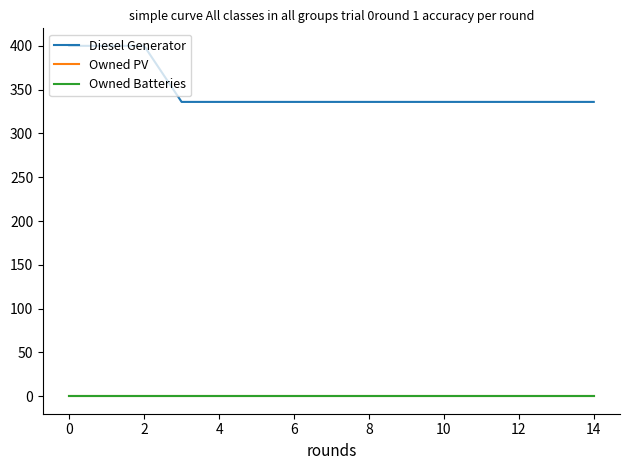

Does the chart display data point markers on the line(s)?

No